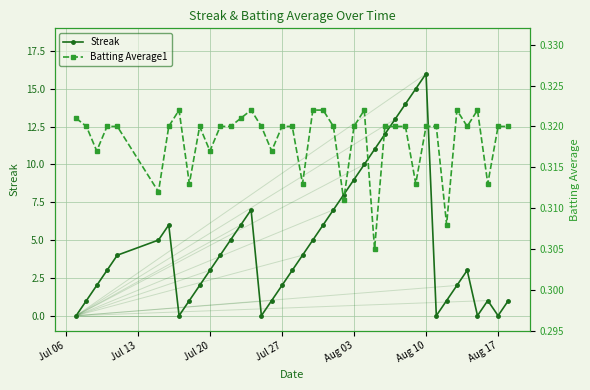

What is the highest value of the Streak series?

16